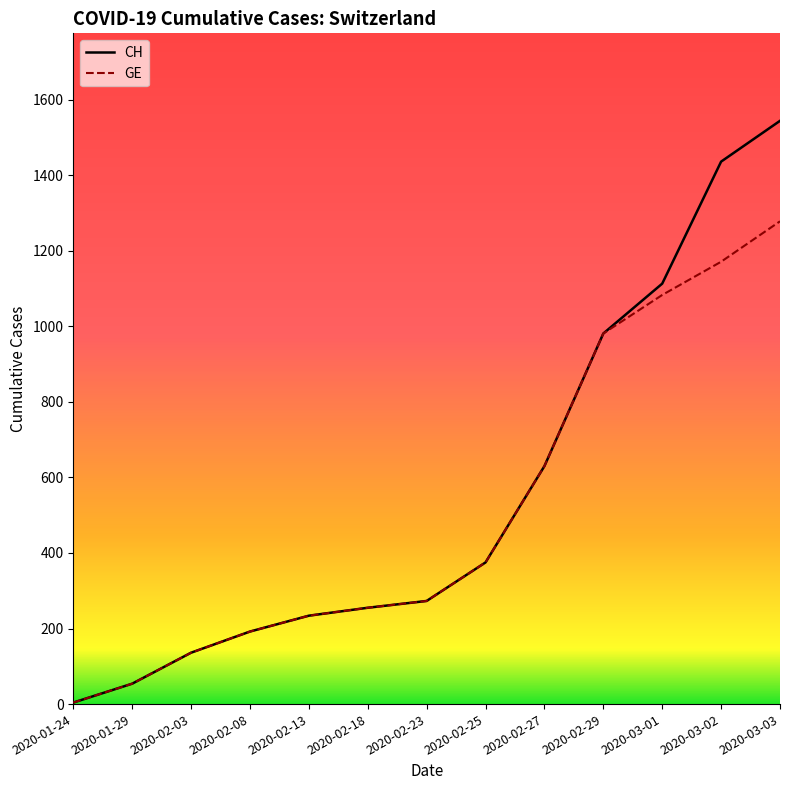

List the labels in order of CH value, smallest first.

2020-01-24, 2020-01-29, 2020-02-03, 2020-02-08, 2020-02-13, 2020-02-18, 2020-02-23, 2020-02-25, 2020-02-27, 2020-02-29, 2020-03-01, 2020-03-02, 2020-03-03